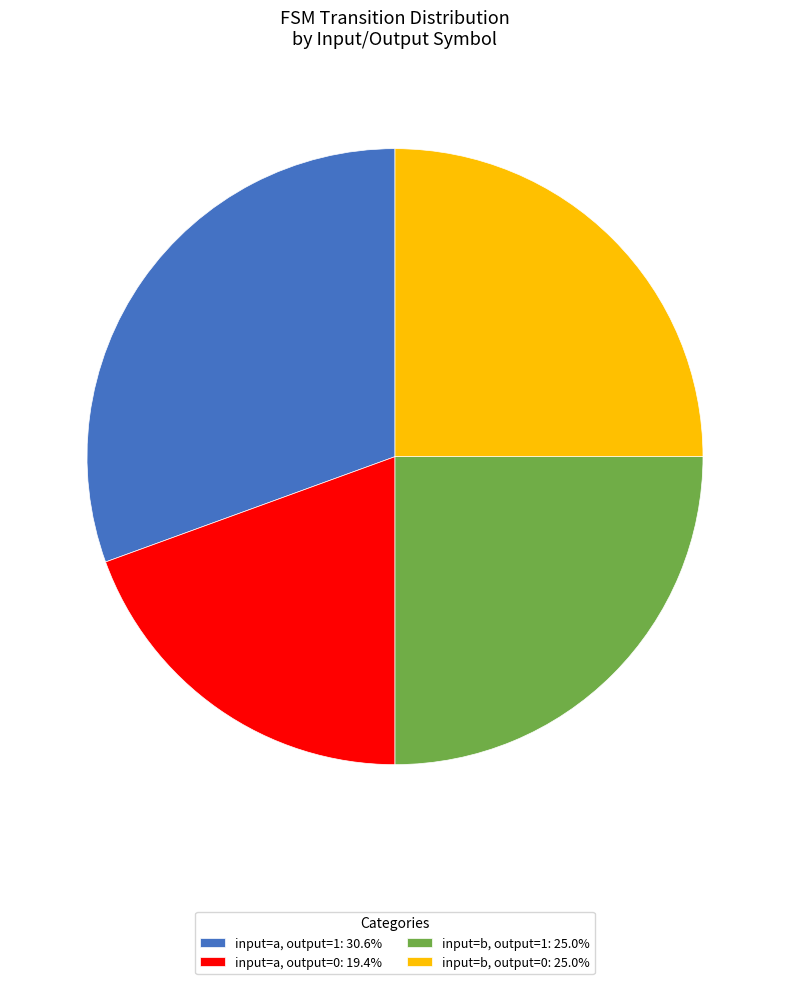

Approximately how many times larger is the value at input=b, output=1: 25.0% compared to input=b, output=0: 25.0%?

1.0